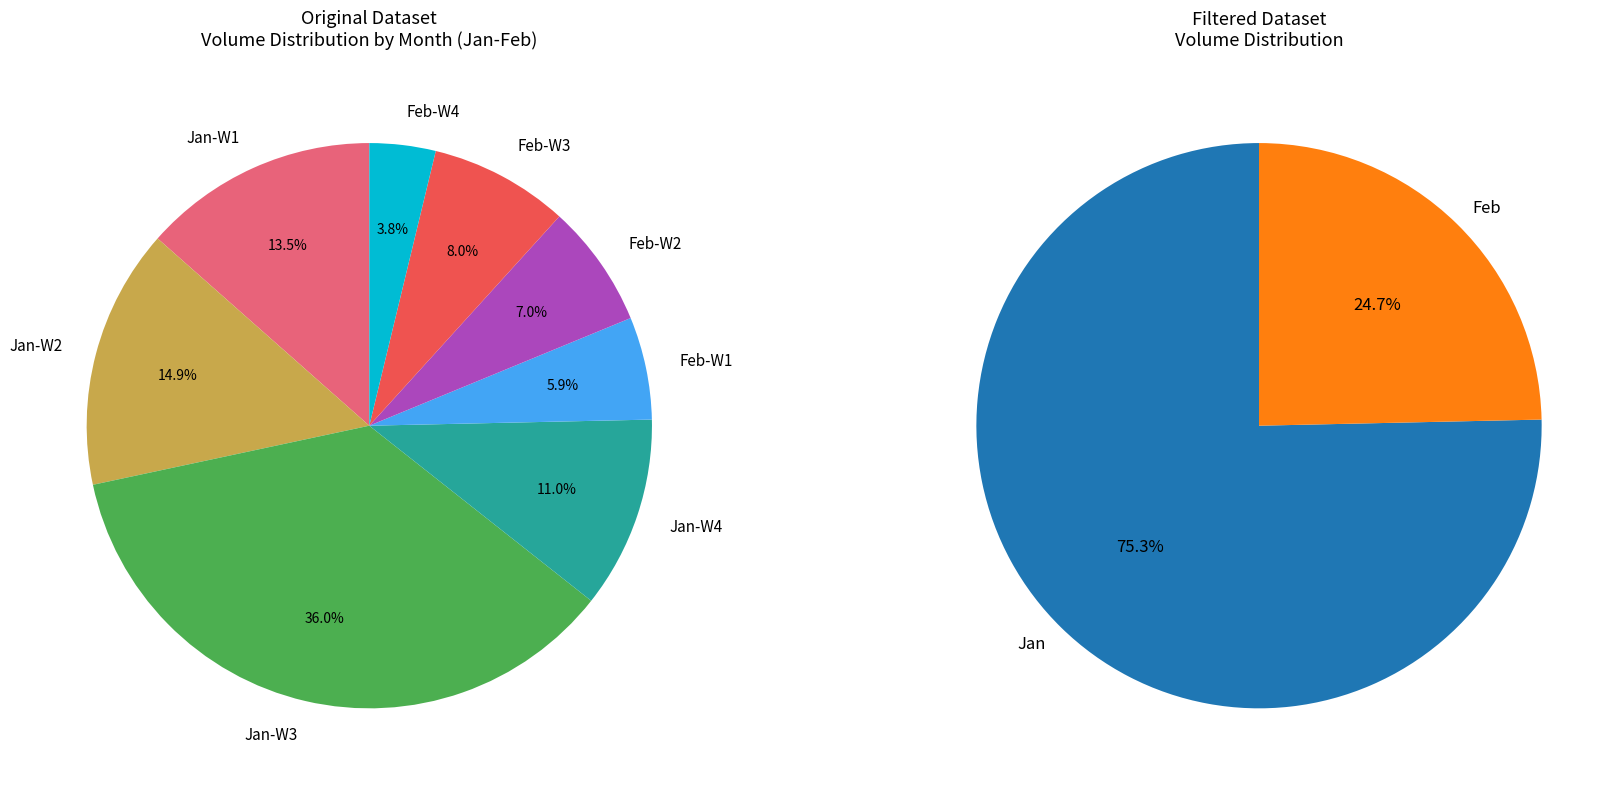

Is 2 the majority of the pie?

No